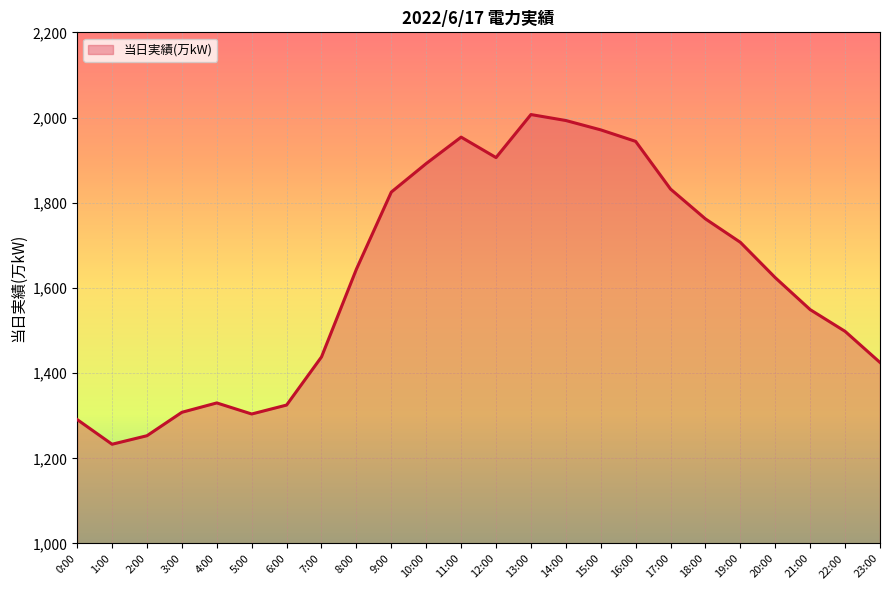

What is the greatest value displayed?

2007